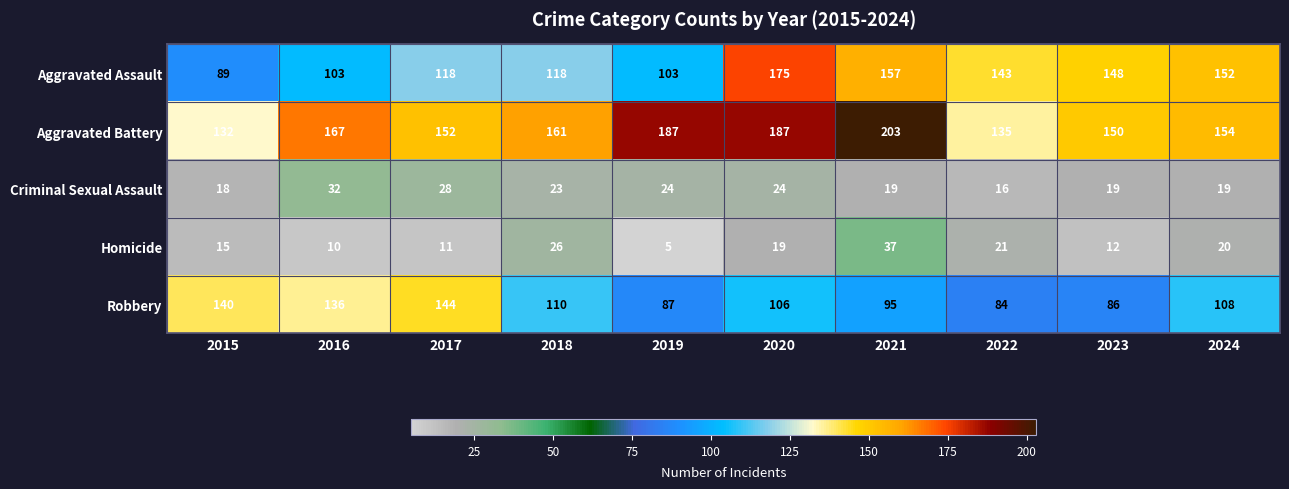

Read the Criminal Sexual Assault value at 2022.

16